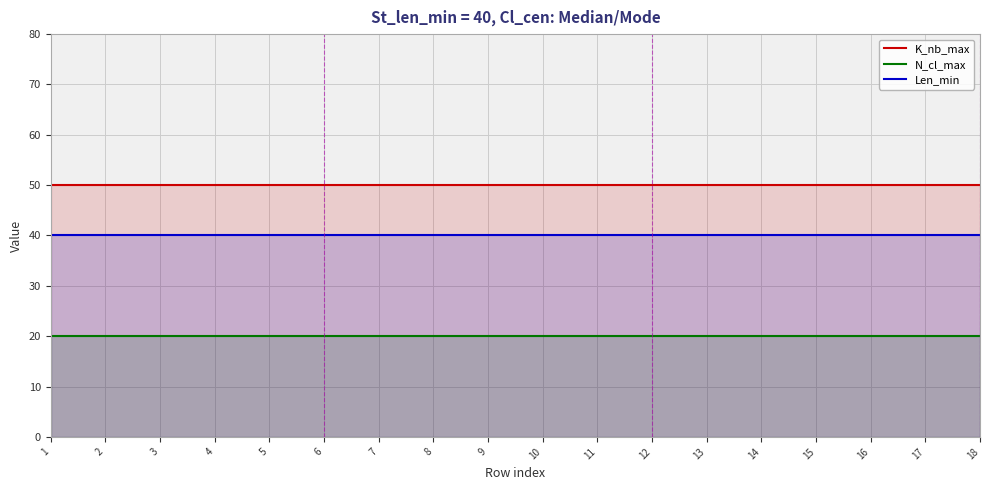

Which category has the highest value in the Len_min series?

1